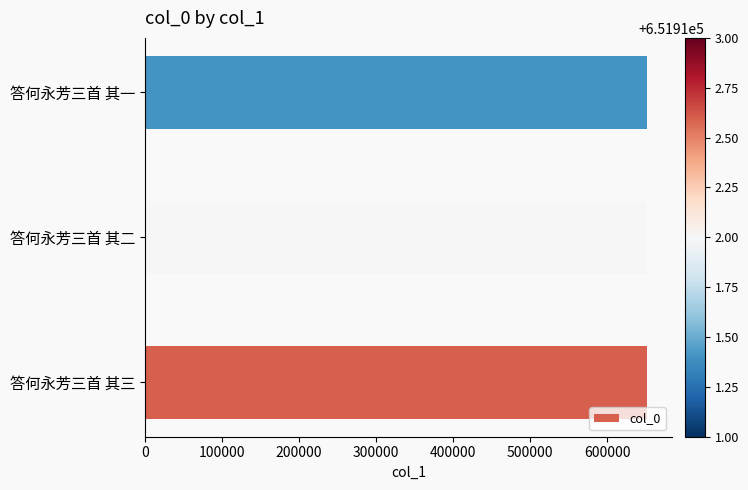

What is the minimum value shown in the chart?

651911